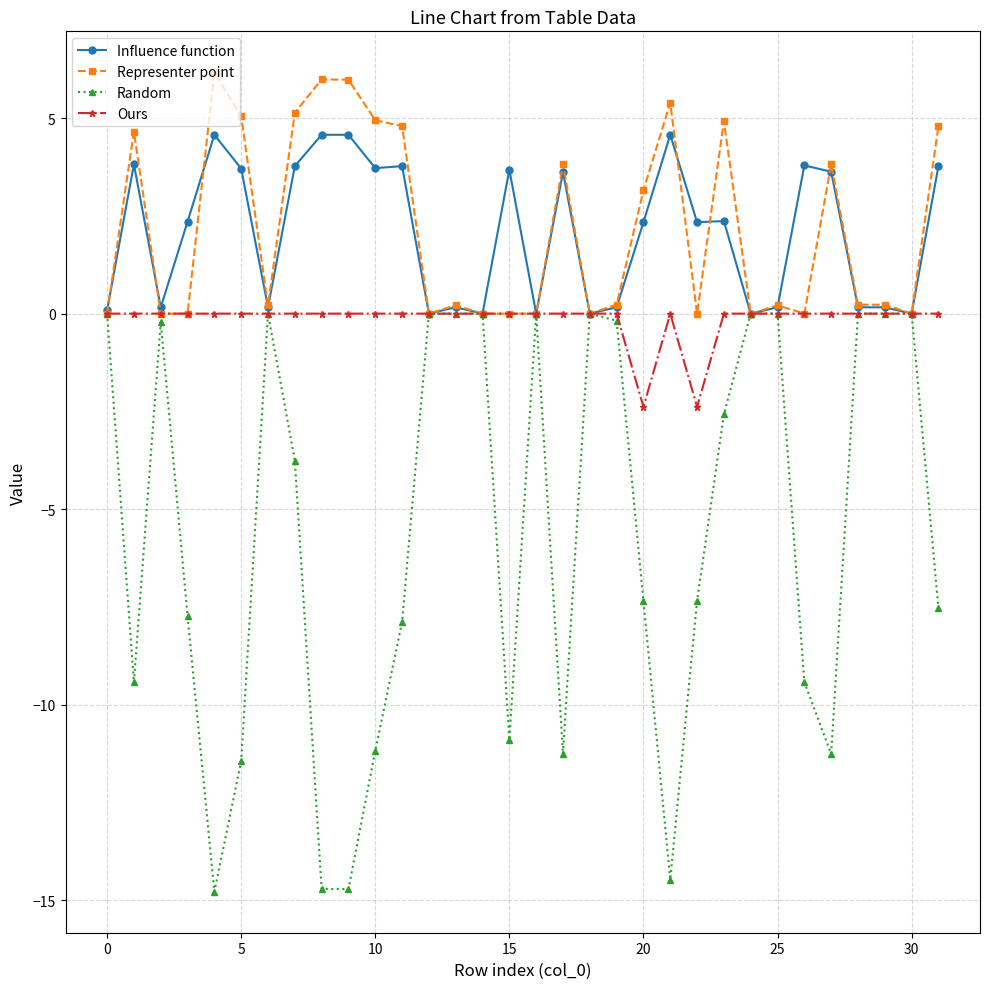

True or false: Ours has more than 0 interior local peaks.

True